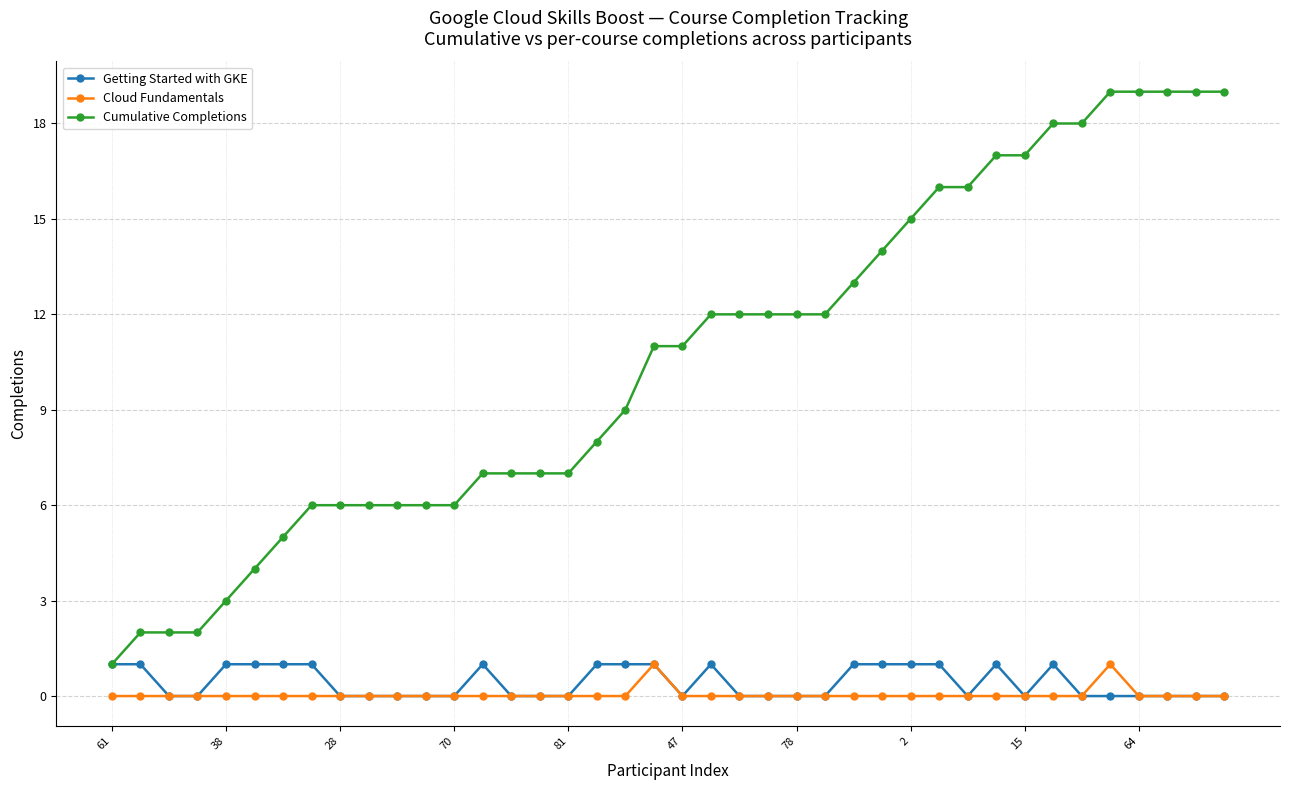

True or false: Cumulative Completions and Cloud Fundamentals cross at least once.

False